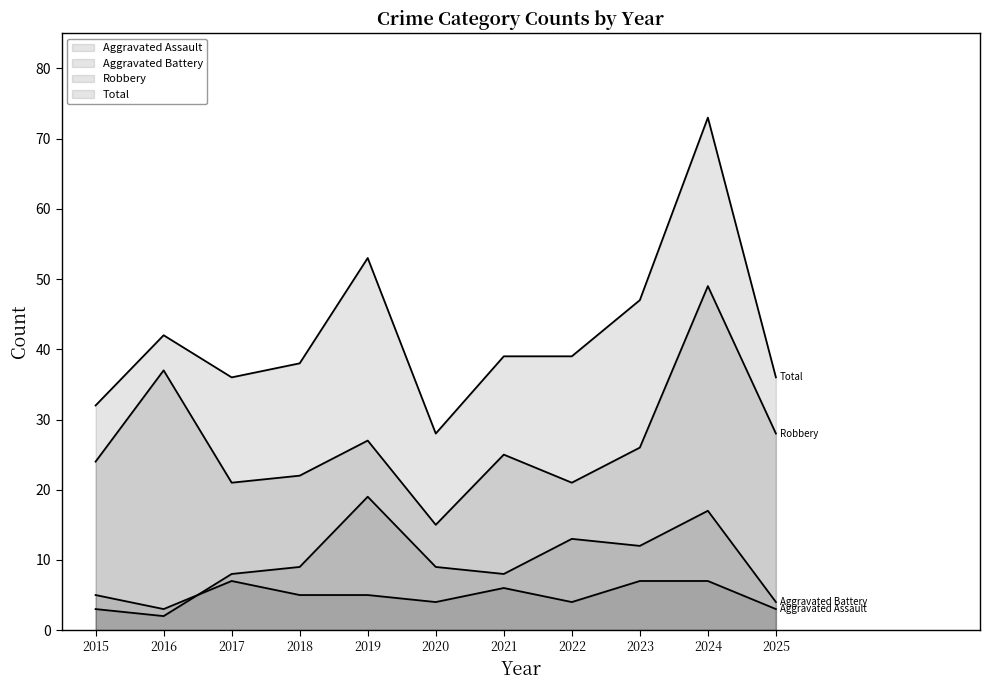

Does the chart have visible grid lines?

No